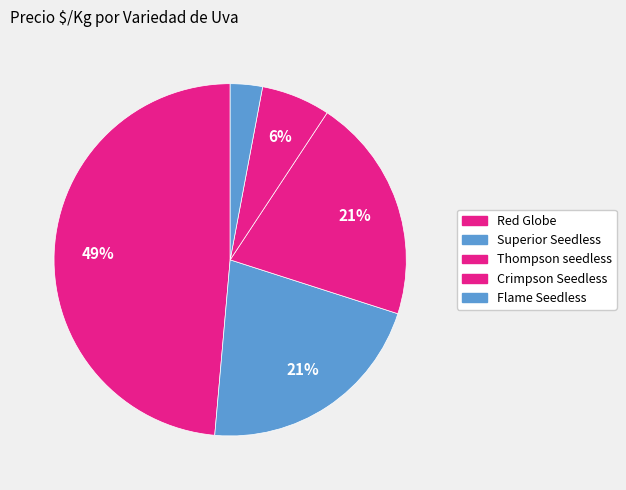

Count the number of slices in the pie.

5